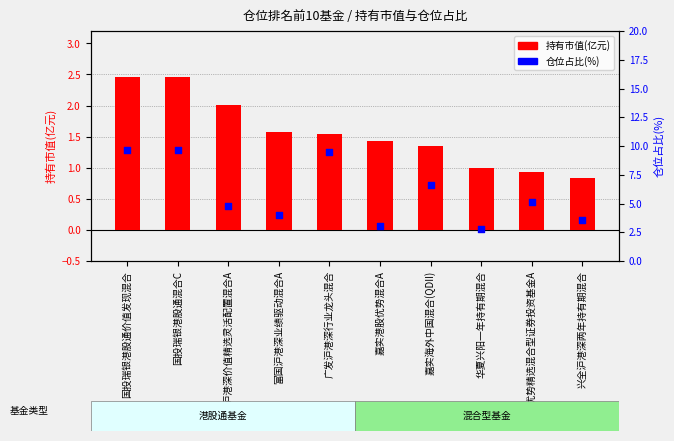

Is the value of 持有市值(亿元) at 国投瑞银港股通价值发现混合 greater than the value of 仓位占比(%) at 富国沪港深价值精选灵活配置混合A?

No